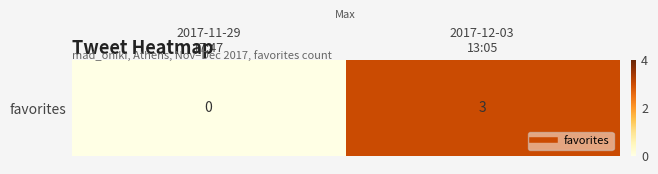

Rank the categories by value from lowest to highest.

2017-11-29
17:47, 2017-12-03
13:05